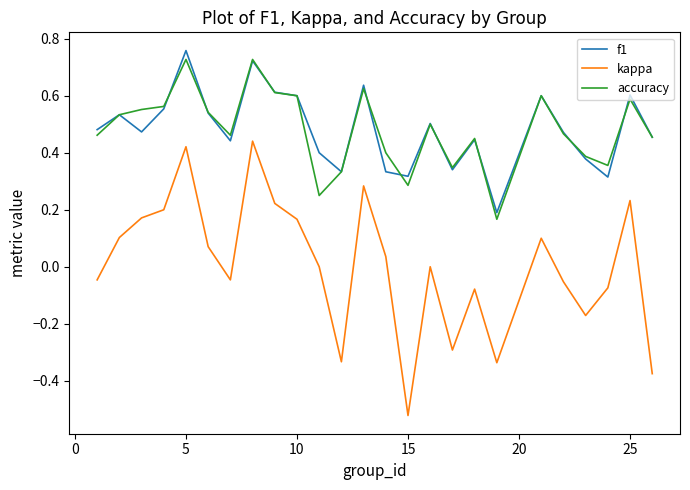

What are all the series names shown in the legend?

f1, kappa, accuracy